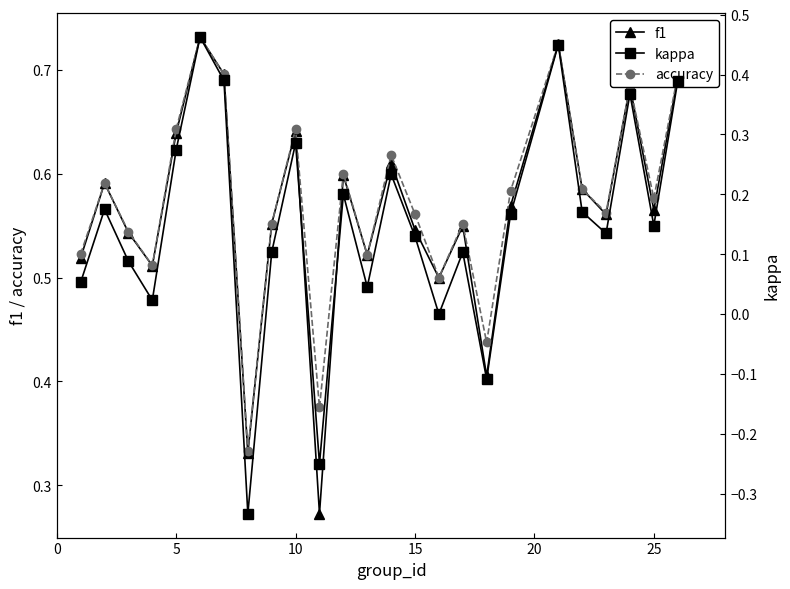

Reading left to right, extract all data points from this chart.

f1: 0.5	0.6	0.5	0.5	0.6	0.7	0.7	0.3	0.6	0.6	0.3	0.6	0.5	0.6	0.5	0.5	0.5	0.4	0.6	0.7	0.6	0.6	0.7	0.6	0.7
accuracy: 0.5	0.6	0.5	0.5	0.6	0.7	0.7	0.3	0.6	0.6	0.4	0.6	0.5	0.6	0.6	0.5	0.6	0.4	0.6	0.7	0.6	0.6	0.7	0.6	0.7
kappa: 0.1	0.2	0.1	0.0	0.3	0.5	0.4	-0.3	0.1	0.3	-0.2	0.2	0.0	0.2	0.1	0.0	0.1	-0.1	0.2	0.4	0.2	0.1	0.4	0.1	0.4